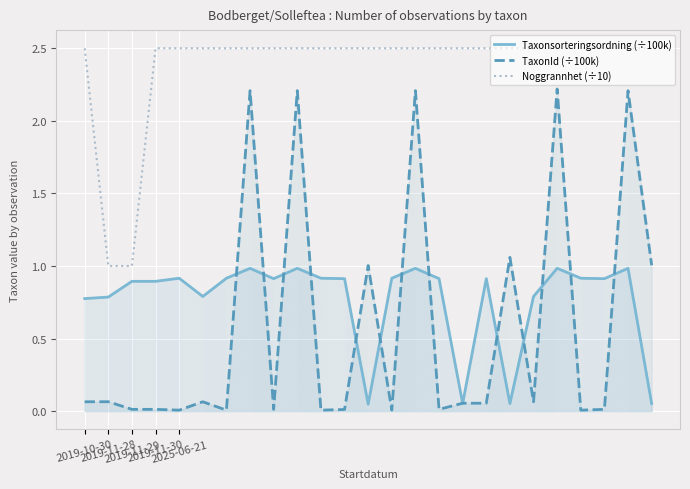

What is the value of the Noggrannhet (÷10) point at the 17th from the left?

2.5